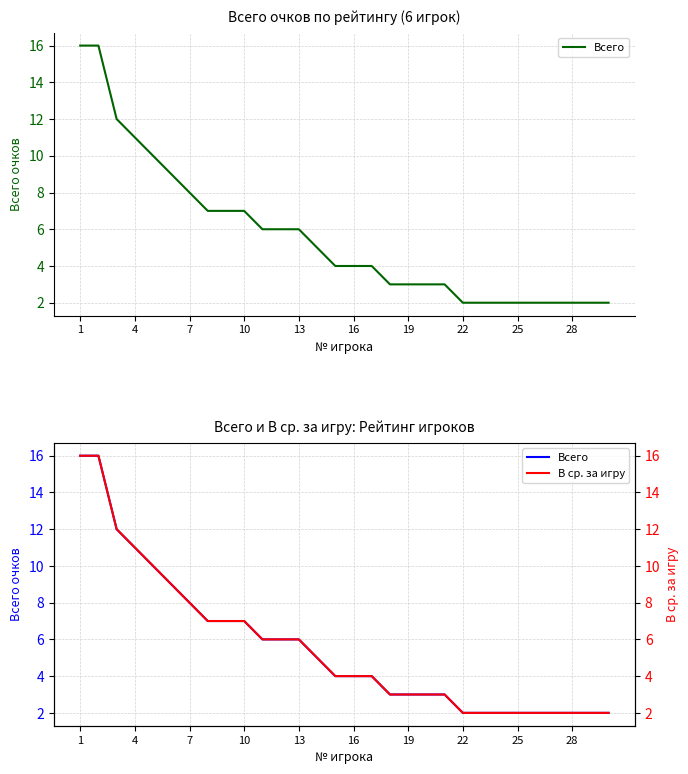

What is the average value of the Всего series?

6